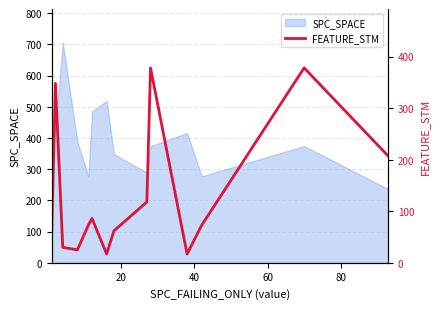

What is the highest value of the SPC_SPACE series?

706